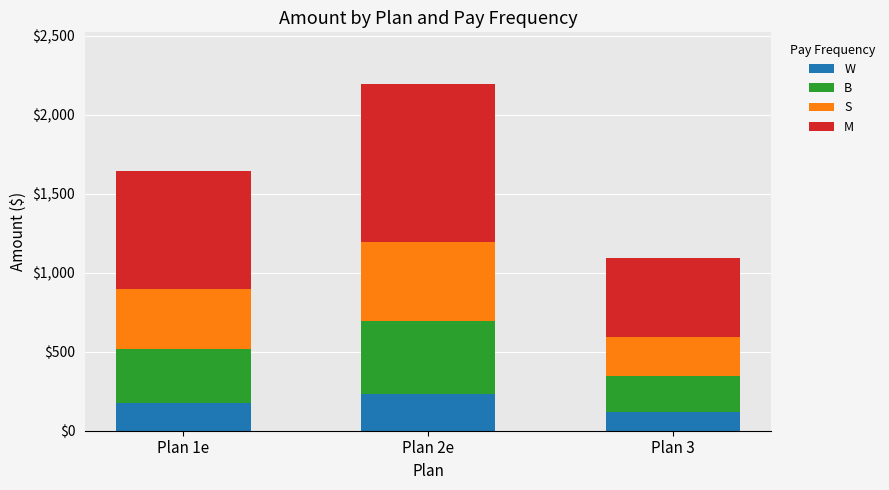

Which series changed the most between Plan 2e and Plan 3?

M